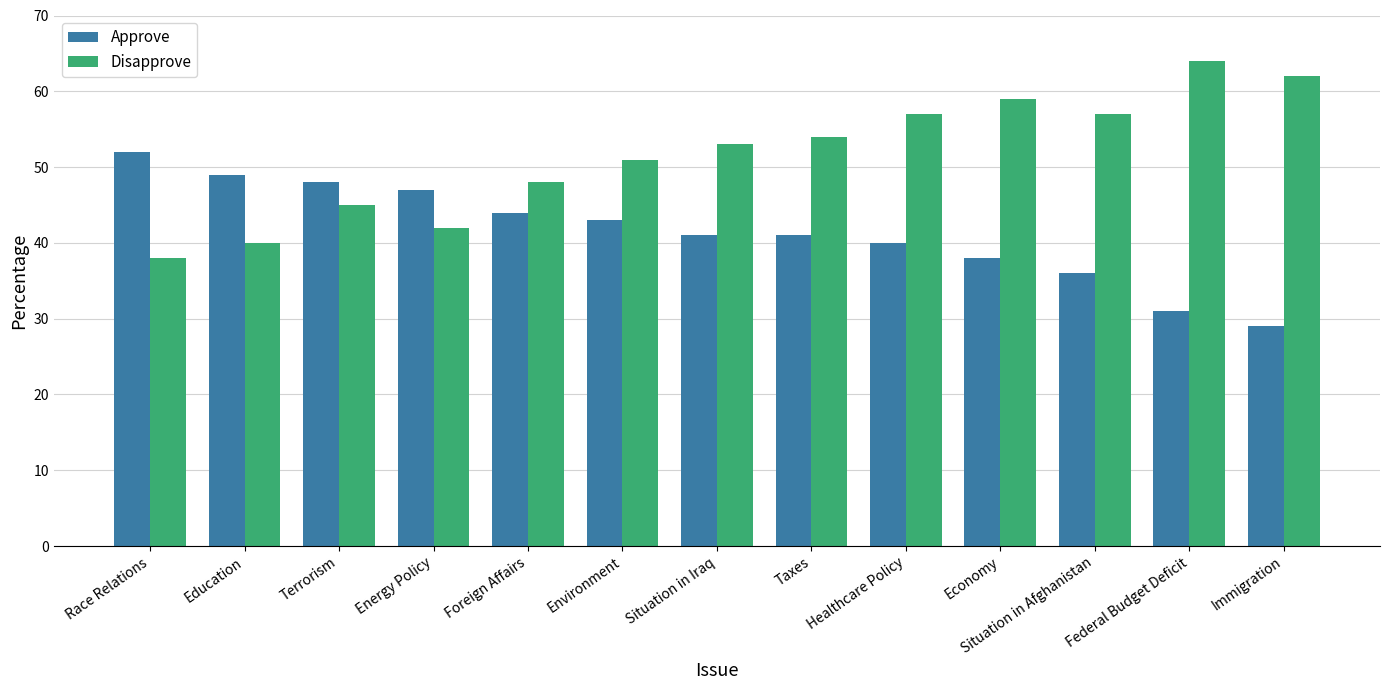

What is the smallest value displayed?

29